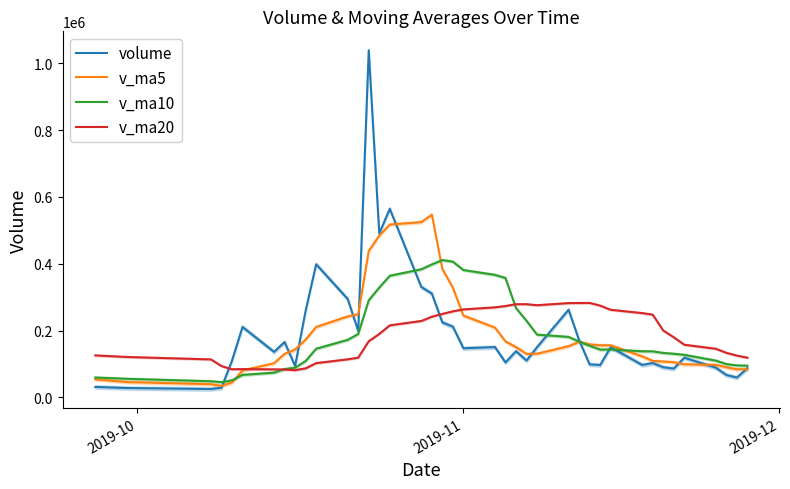

What is the highest value of the v_ma10 series?

410814.1